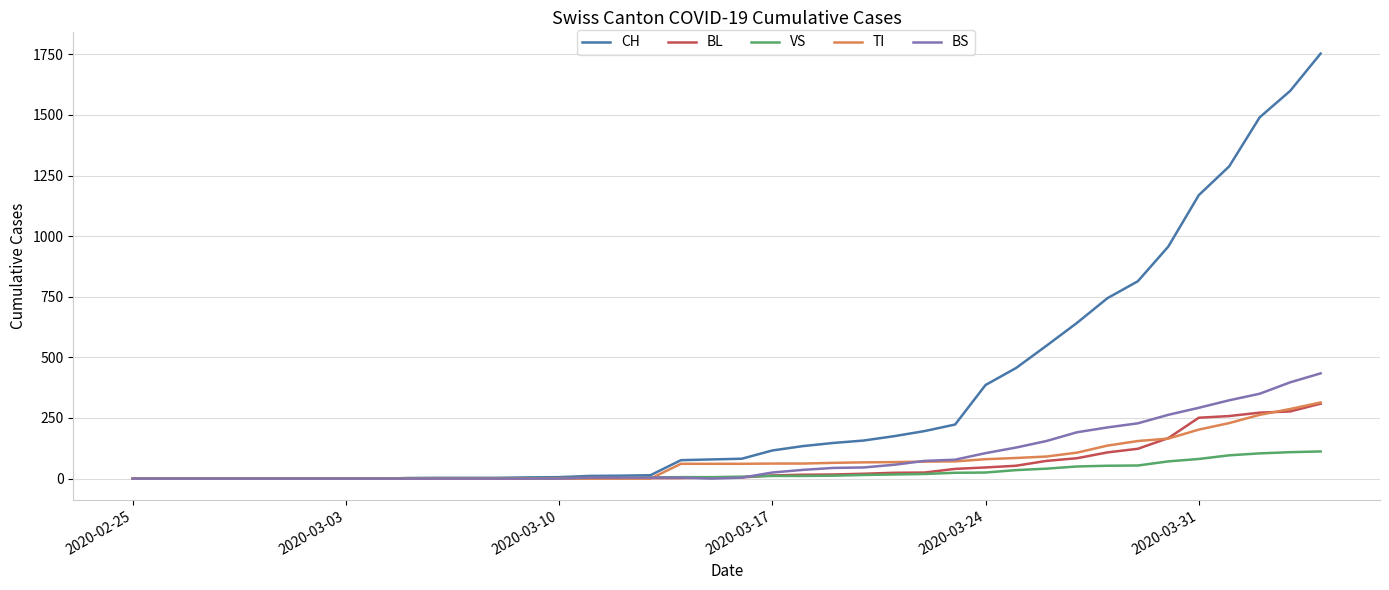

Which series has the largest total across all categories?

CH